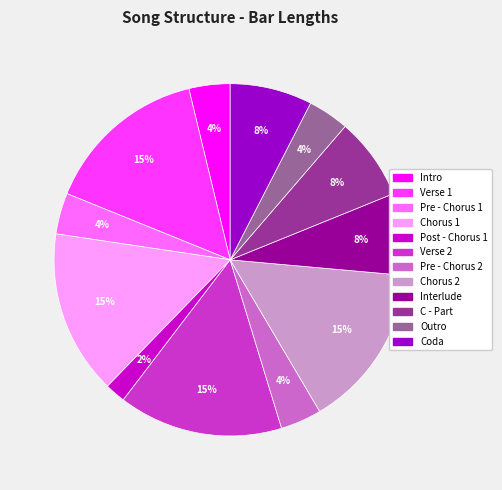

To the nearest percent, what is the difference between the Chorus 1 and Pre - Chorus 1 slice percentages?

11%